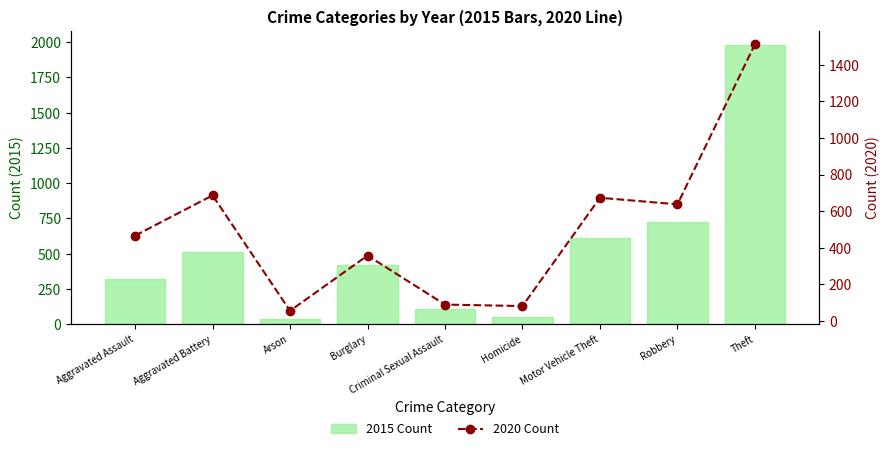

How many data points in 2015 Count are above 421?

4